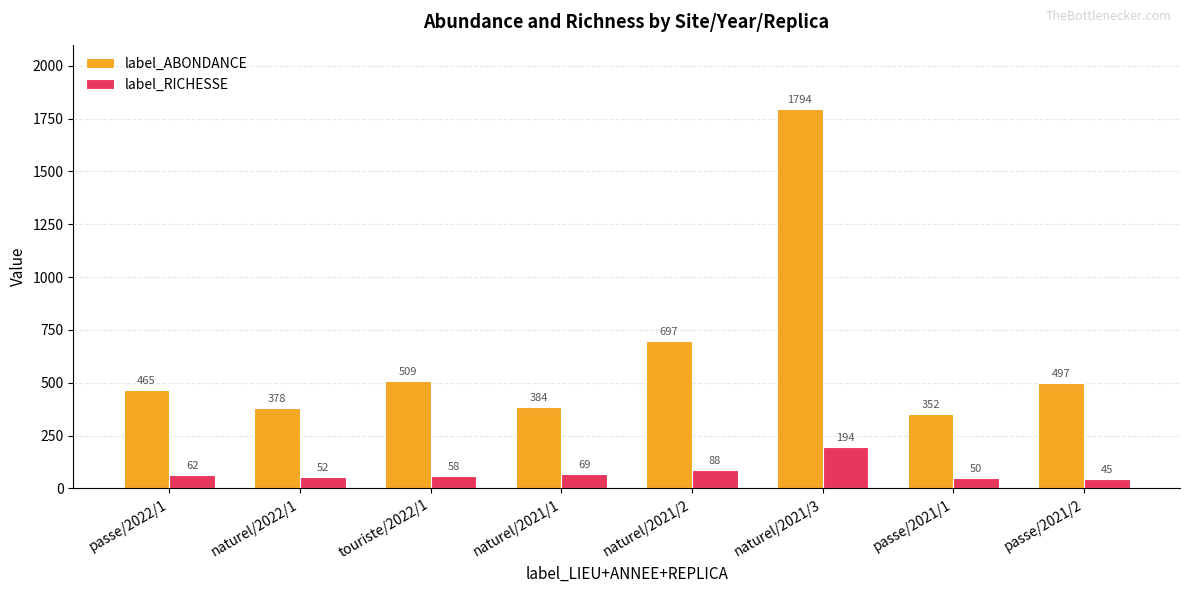

Reading left to right, list all the values displayed in this chart.

label_ABONDANCE: passe/2022/1=465	naturel/2022/1=378	touriste/2022/1=509	naturel/2021/1=384	naturel/2021/2=697	naturel/2021/3=1794	passe/2021/1=352	passe/2021/2=497
label_RICHESSE: passe/2022/1=62	naturel/2022/1=52	touriste/2022/1=58	naturel/2021/1=69	naturel/2021/2=88	naturel/2021/3=194	passe/2021/1=50	passe/2021/2=45